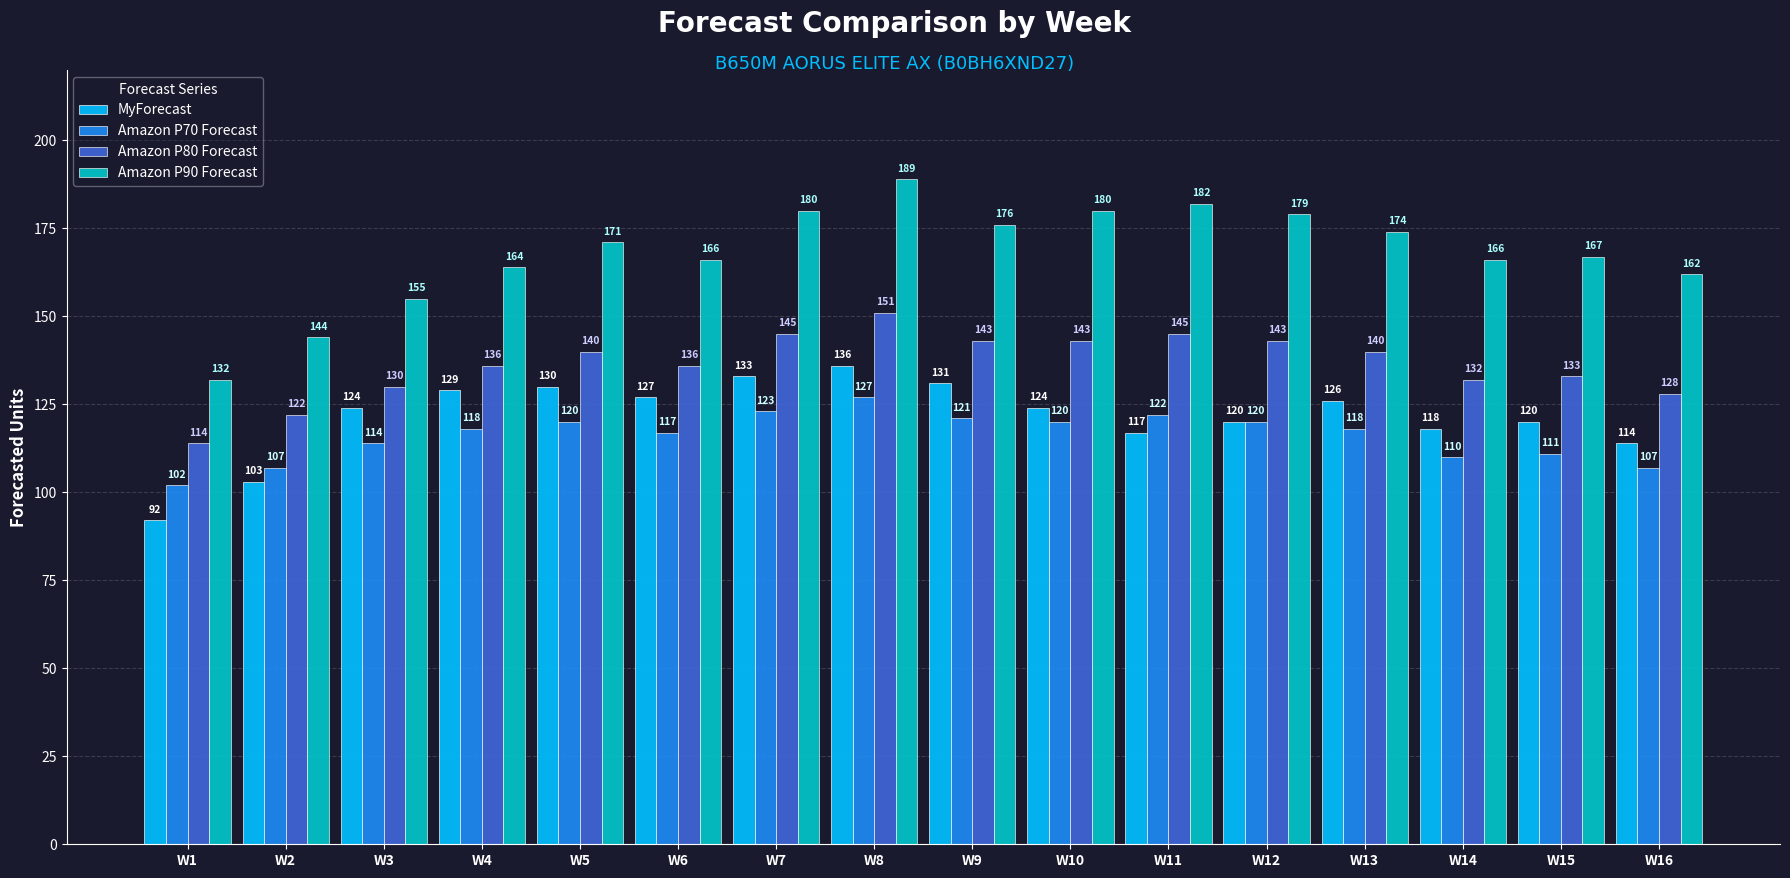

The value of MyForecast at W2 is 103. True or false?

True